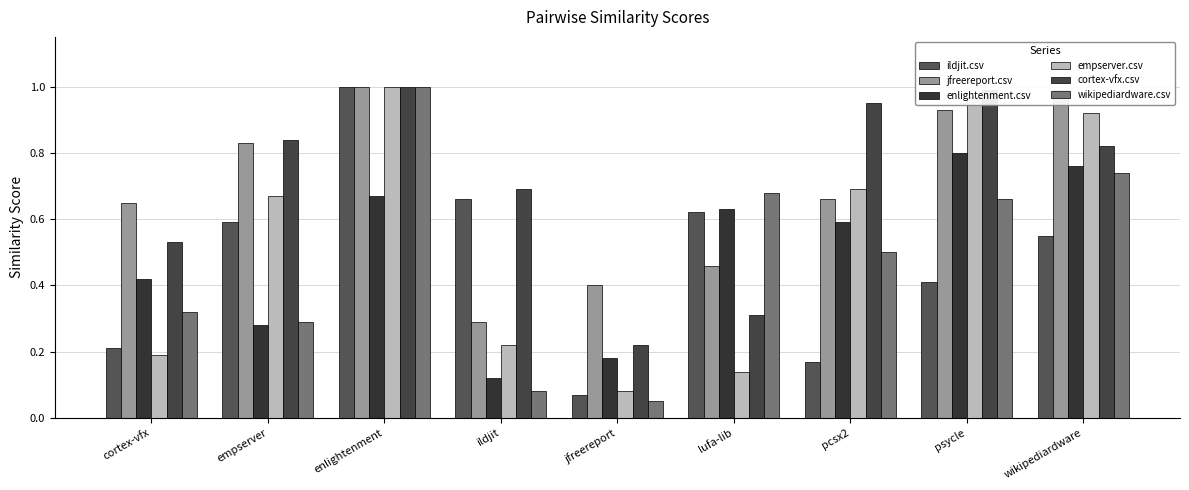

How many groups of bars are there?

9